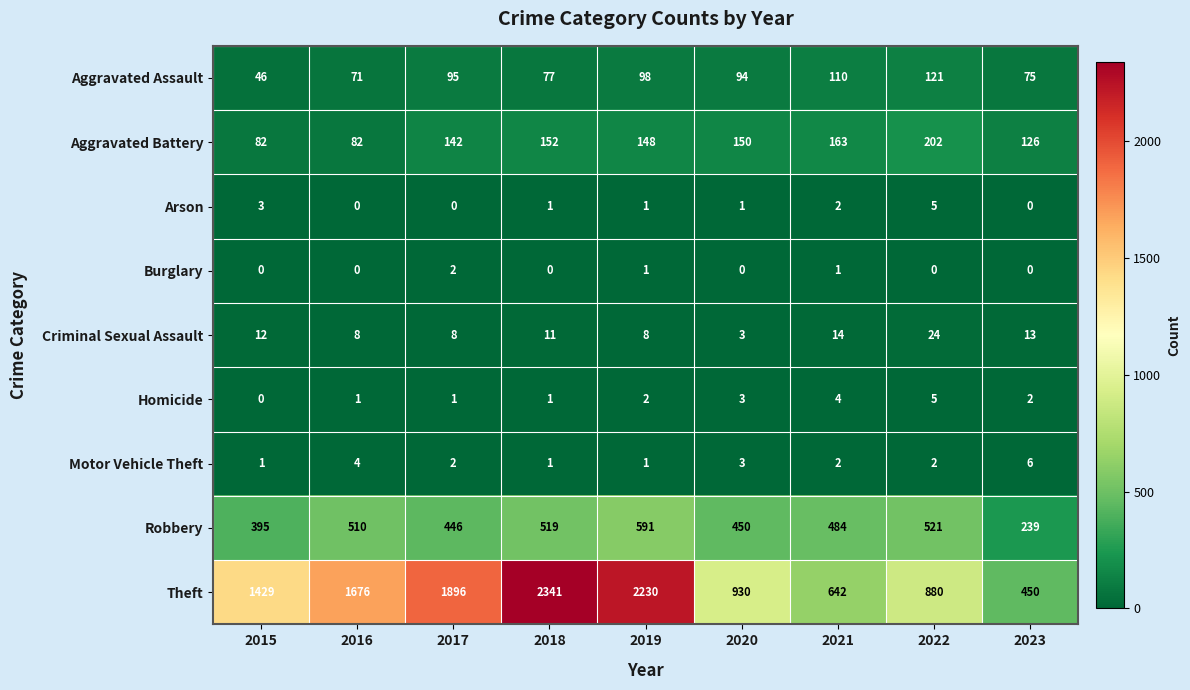

Which series changed the most between 2016 and 2020?

Theft